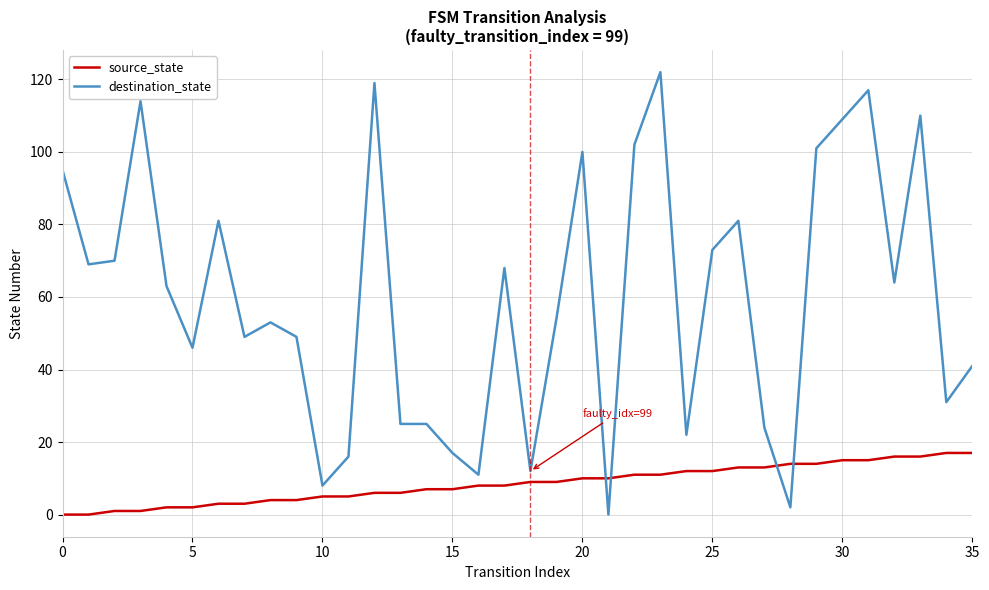

Which series ends up on top after the final intersection of destination_state and source_state?

destination_state